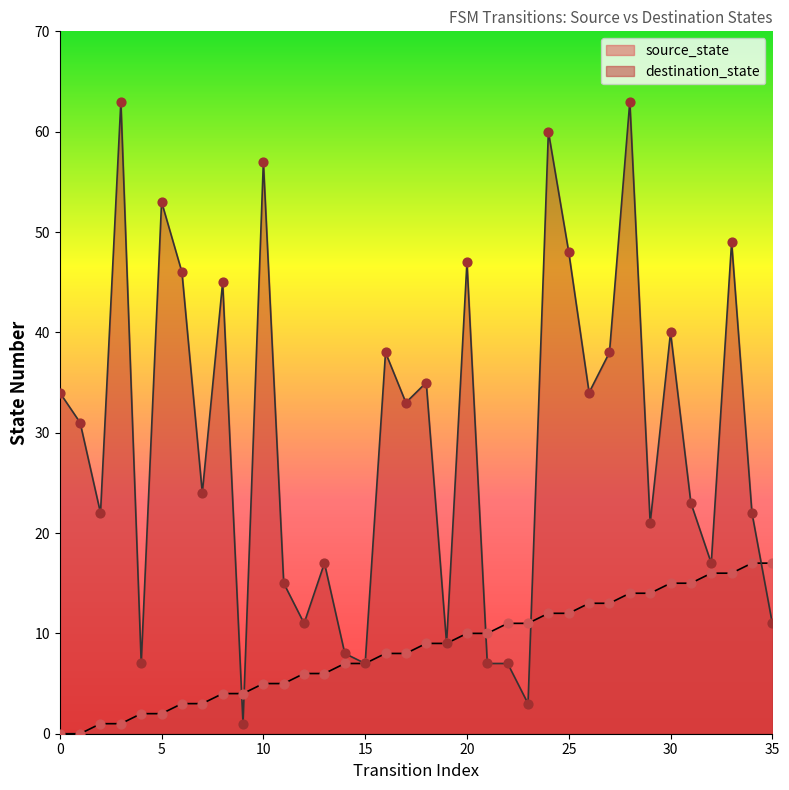

Which series reaches the maximum Y coordinate?

destination_state